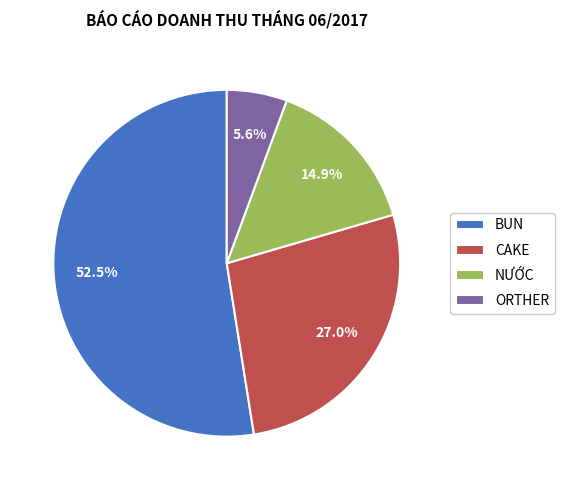

Which slice is the smallest?

ORTHER